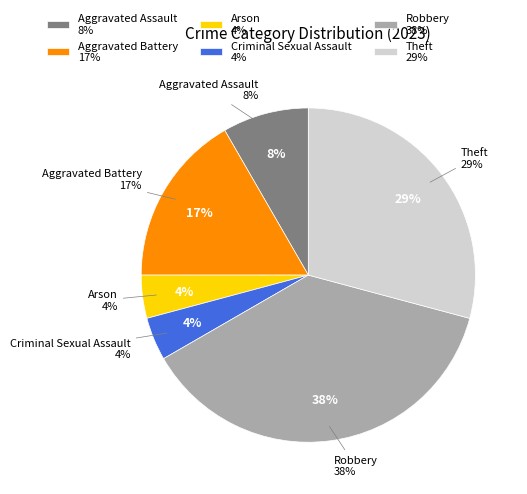

To the nearest percent, what percentage of the pie is Criminal Sexual Assault?

4%